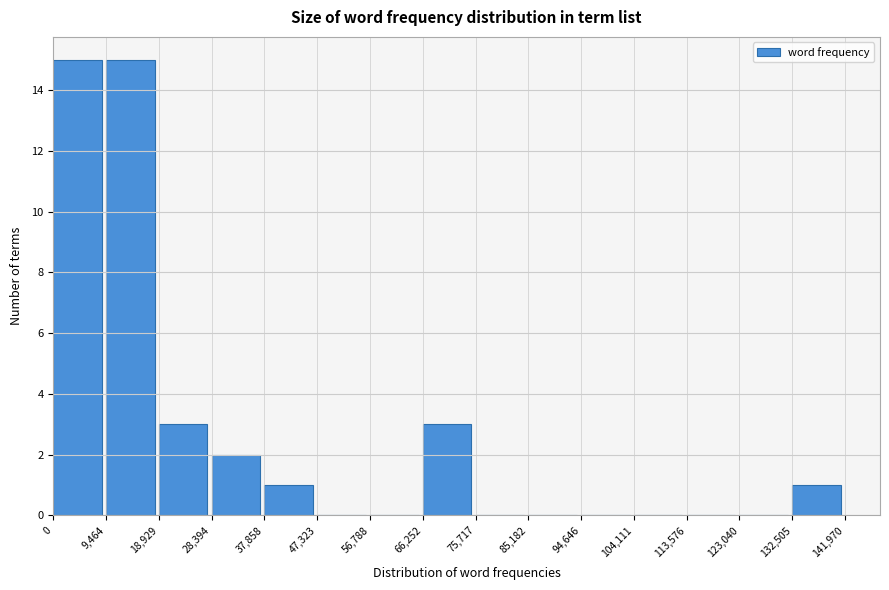

Reading left to right, list every bar in this chart as the range it spans on the x-axis followed by its height. The values are not printed on the chart, so give them approximately, as read against the axis.

0 to 9,464: 15
9,464 to 18,929: 15
18,929 to 28,394: 3
28,394 to 37,858: 2
37,858 to 47,323: 1
47,323 to 56,788: 0
56,788 to 66,252: 0
66,252 to 75,717: 3
75,717 to 85,182: 0
85,182 to 94,646: 0
94,646 to 104,111: 0
104,111 to 113,576: 0
113,576 to 123,040: 0
123,040 to 132,505: 0
132,505 to 141,970: 1